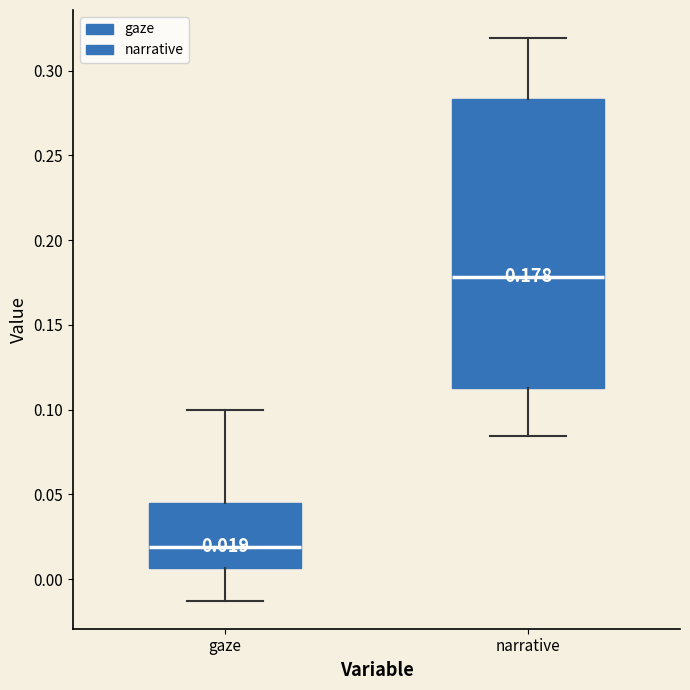

Comparing the boxes themselves (not the whiskers), which one is the tallest?

narrative